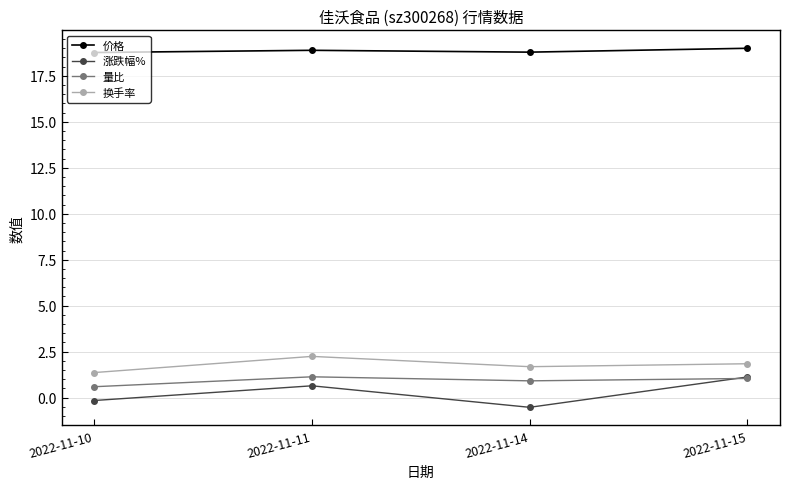

Reading left to right, what are all the values shown in this chart?

价格: 2022-11-10=18.8	2022-11-11=18.9	2022-11-14=18.8	2022-11-15=19.0
涨跌幅%: 2022-11-10=-0.2	2022-11-11=0.6	2022-11-14=-0.5	2022-11-15=1.1
量比: 2022-11-10=0.6	2022-11-11=1.1	2022-11-14=0.9	2022-11-15=1.0
换手率: 2022-11-10=1.4	2022-11-11=2.2	2022-11-14=1.7	2022-11-15=1.8